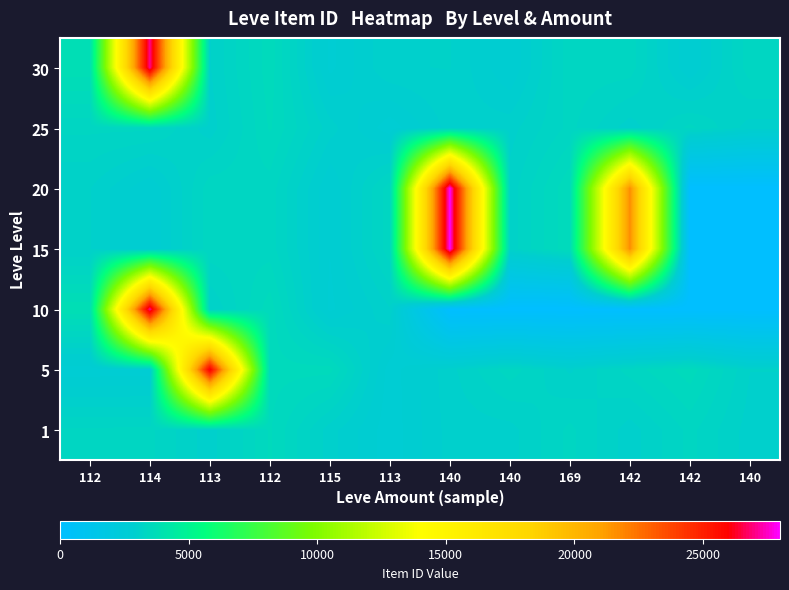

Reading left to right, what are all the values shown in this chart?

1: 112=3307	114=3309	113=2996	112=3515	115=3000	113=2661	140=2999	140=3015	169=3313	142=3001	142=3316	140=3008
5: 112=2658	114=2670	113=26304	112=3539	115=3543	113=2666	140=3023	140=3341	169=3041	142=3325	142=3561	140=3064
10: 112=3800	114=27174	113=3053	112=3568	115=2700	113=3052	140=0	140=0	169=0	142=0	142=0	140=0
15: 112=3066	114=2734	113=3349	112=3341	115=2734	113=3351	140=27990	140=3106	169=3601	142=21725	142=0	140=0
20: 112=3066	114=2734	113=3349	112=3341	115=2734	113=3351	140=27990	140=3106	169=3601	142=21725	142=0	140=0
25: 112=3307	114=3309	113=2996	112=3515	115=3000	113=2661	140=2999	140=3015	169=3313	142=3001	142=3316	140=3008
30: 112=3800	114=27174	113=3053	112=3568	115=2700	113=3052	140=3066	140=2734	169=3349	142=3341	142=2734	140=3351